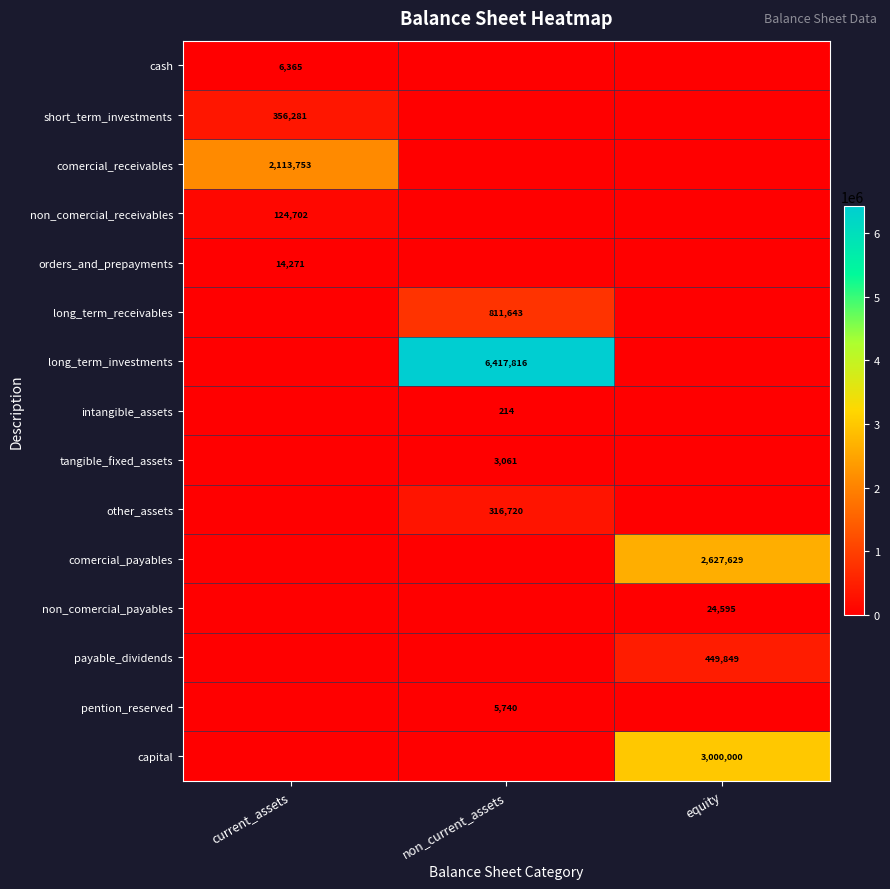

Is it true that orders_and_prepayments equals 14271 at current_assets?

True